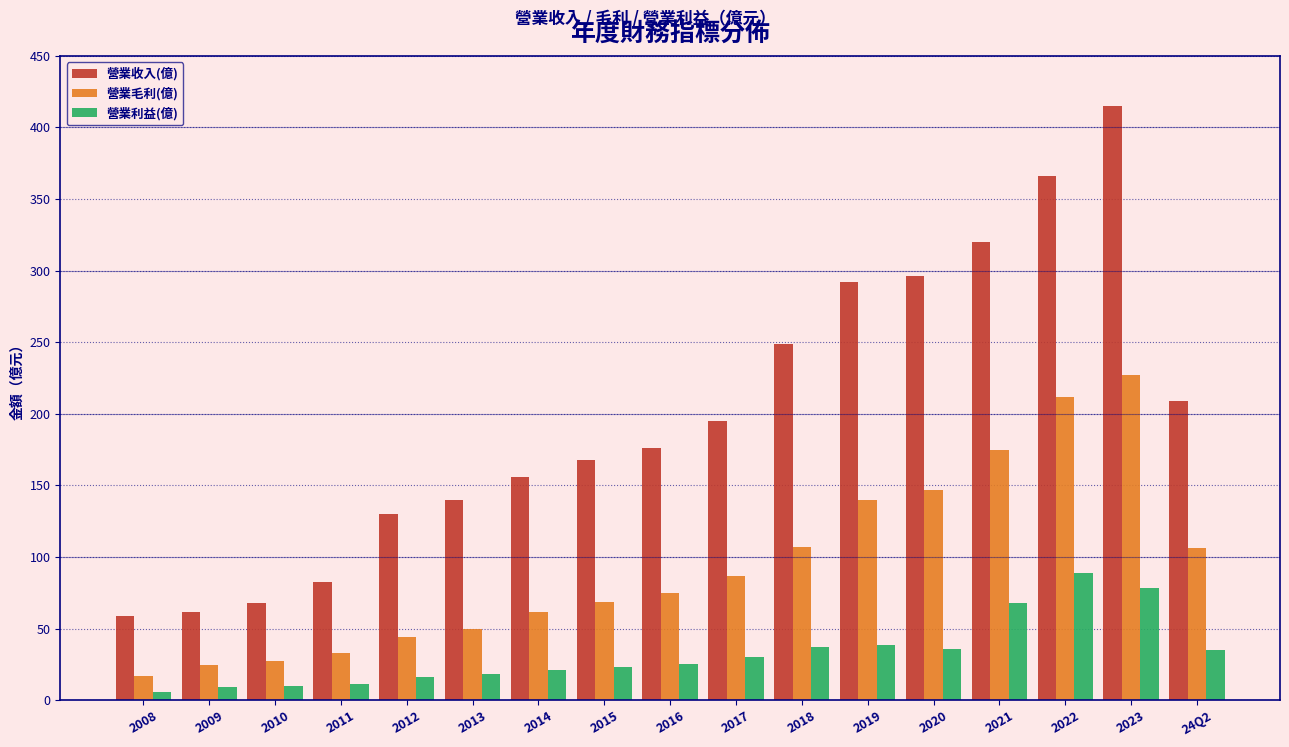

At which category is the sum across all series the highest?

2023